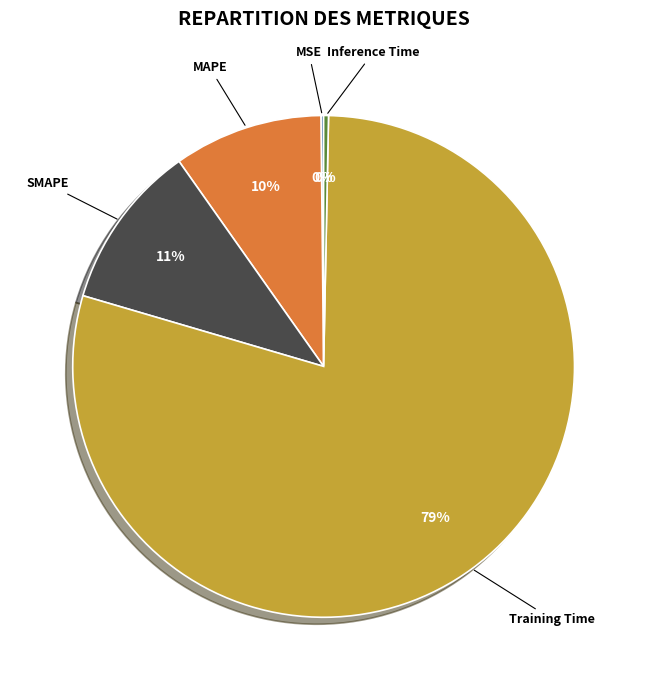

To the nearest percent, what percentage of the pie is SMAPE?

11%